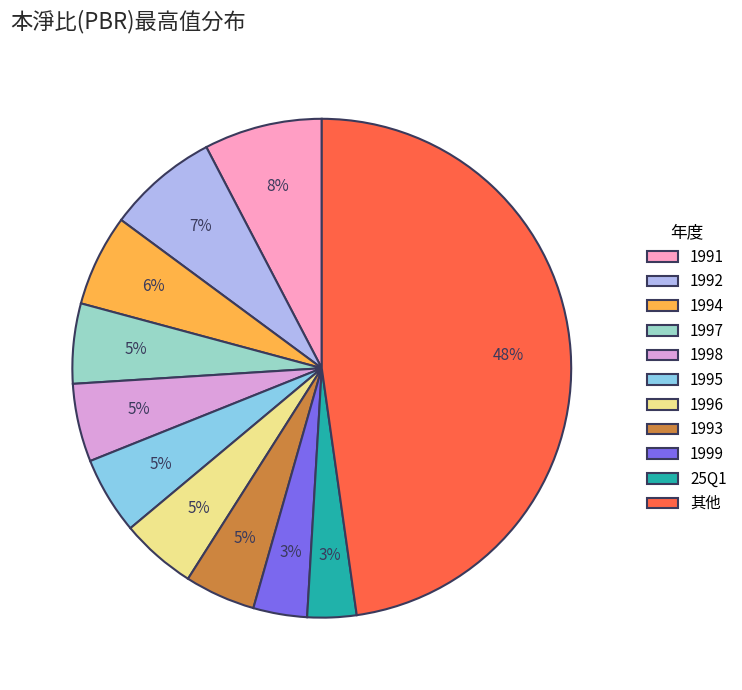

To the nearest percent, what portion does 1995 represent?

5%